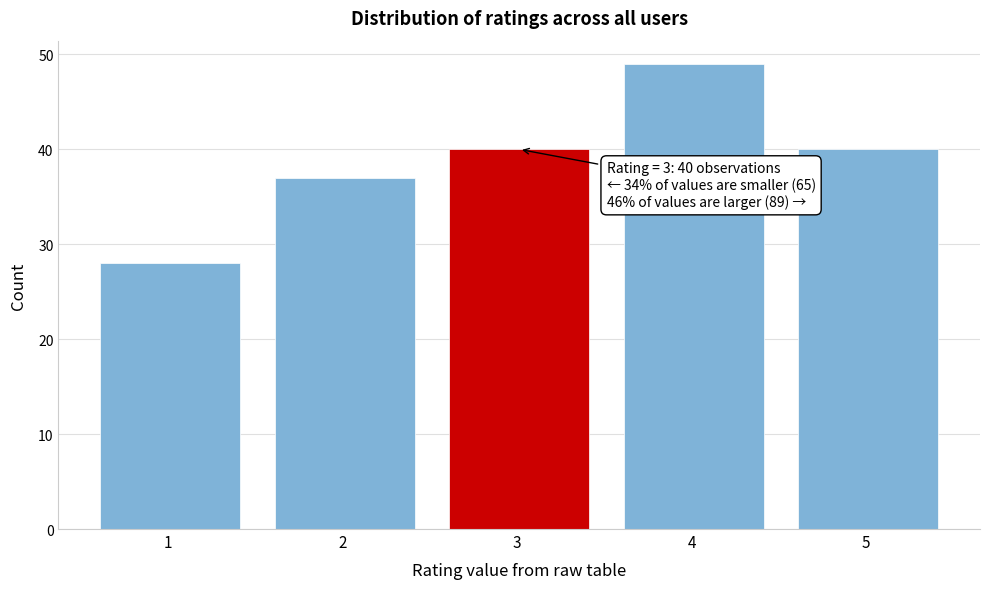

Reading right to left, transcribe all the data shown in this chart.

40	49	40	37	28